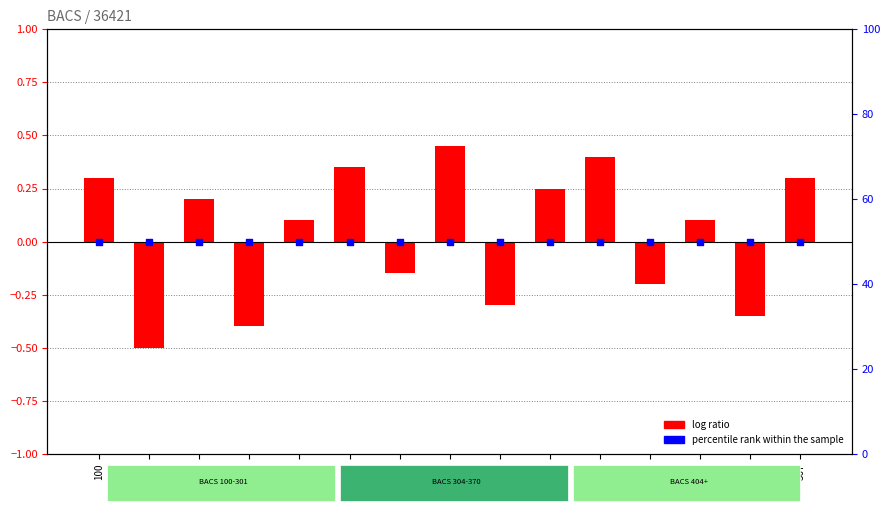

What is the total value across all series at 100?

50.3